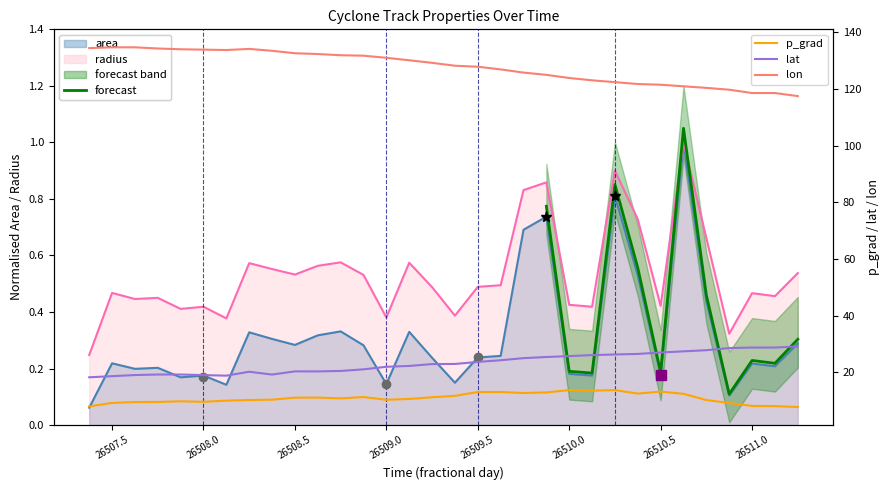

True or false: p_grad and radius intersect in this chart.

False